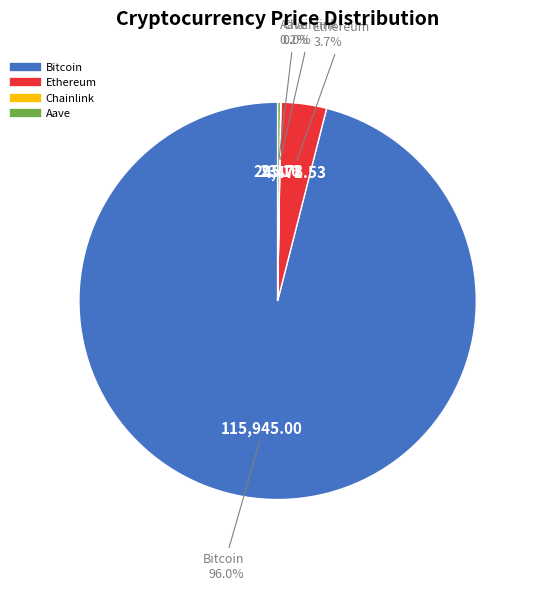

Do Bitcoin and Ethereum together represent more than half of the pie?

Yes